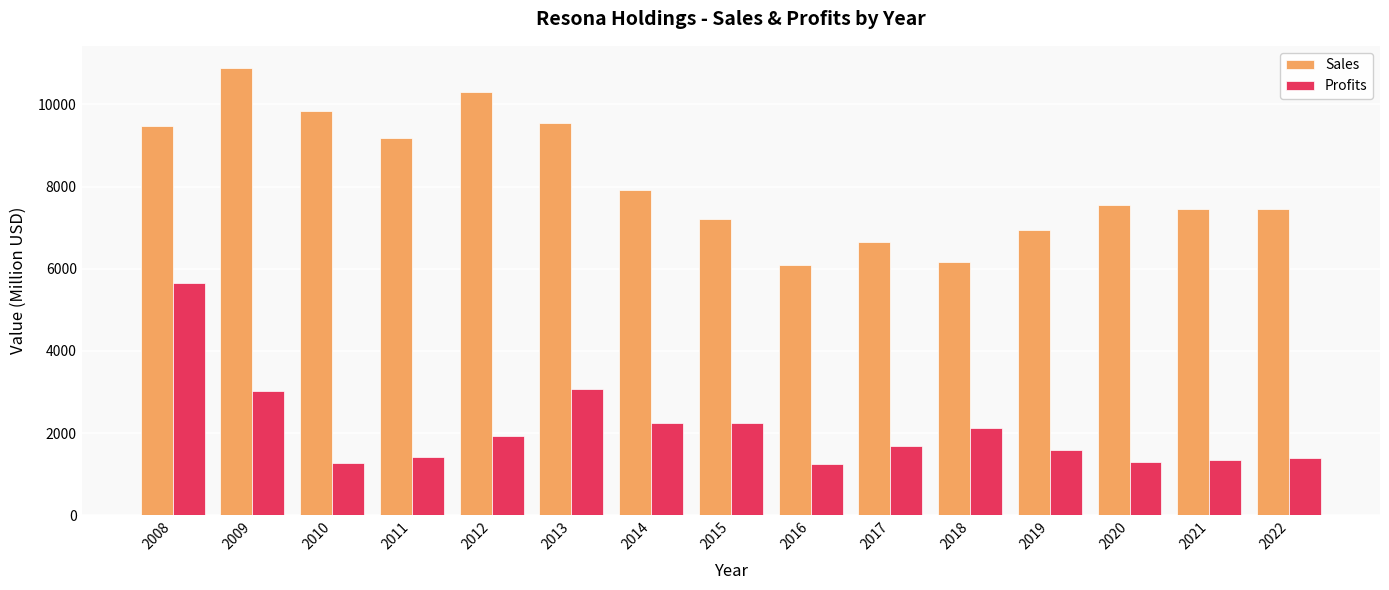

What is the sum of all Profits values?

31538.4